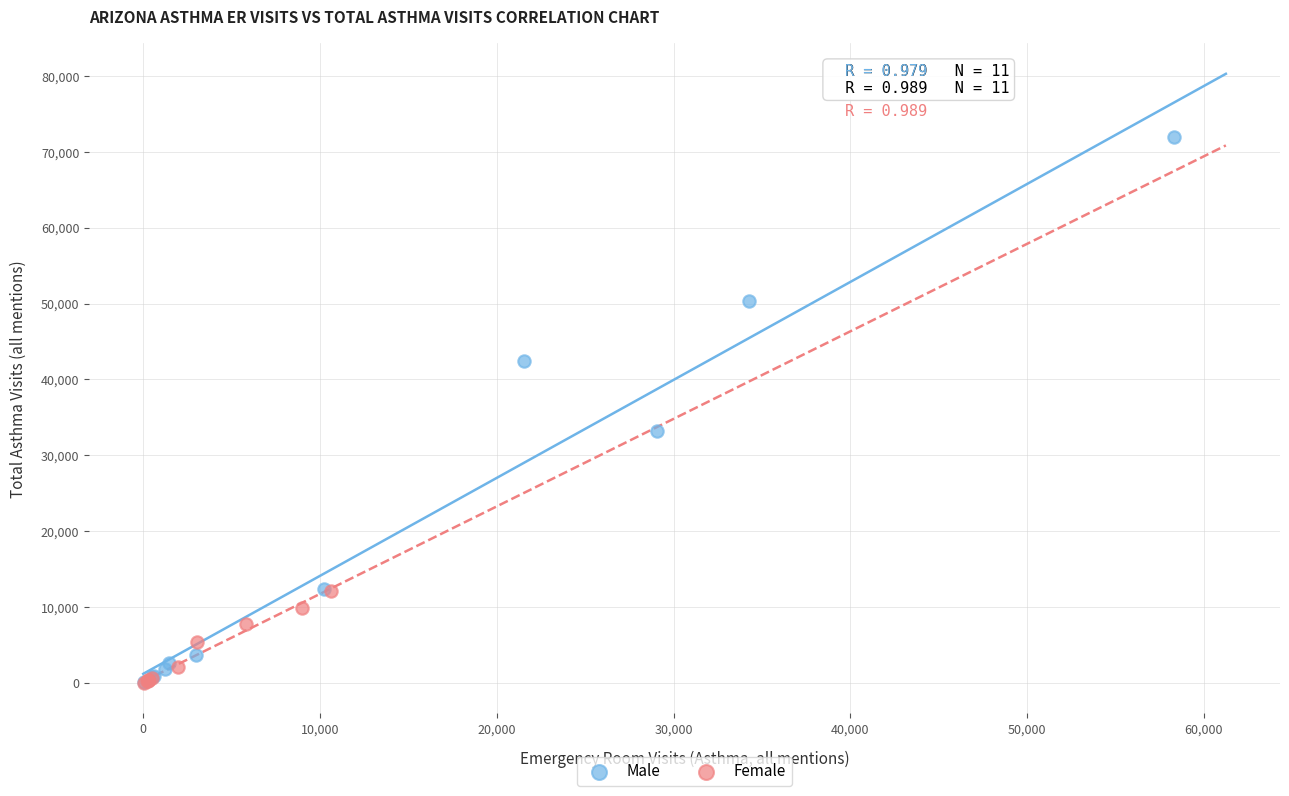

Which series contains the highest Y value?

Male